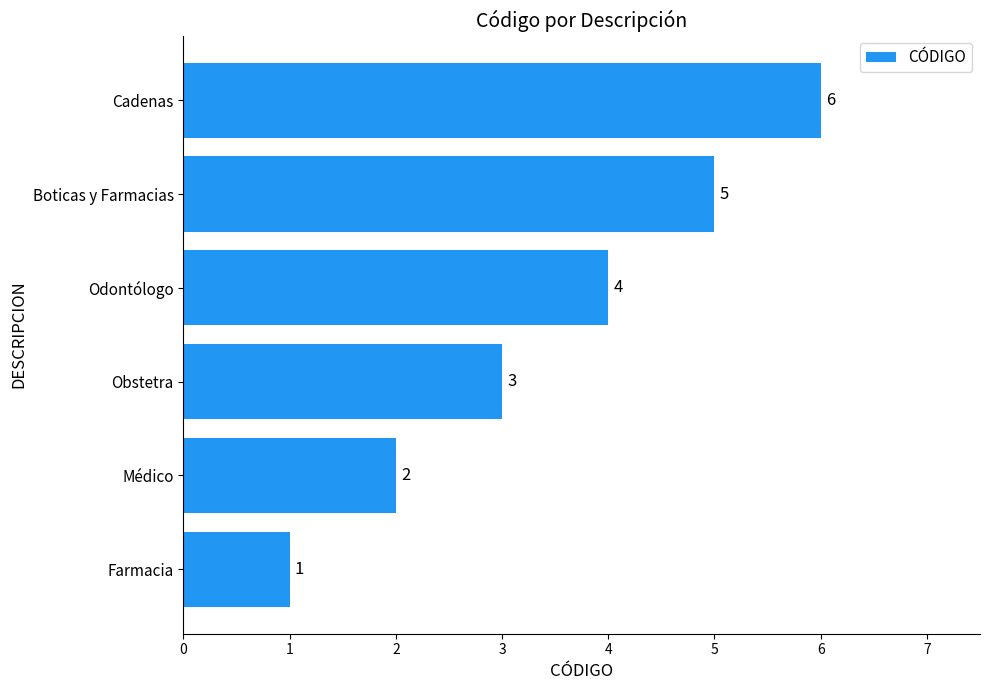

Count the values in the range 2 to 5.

4